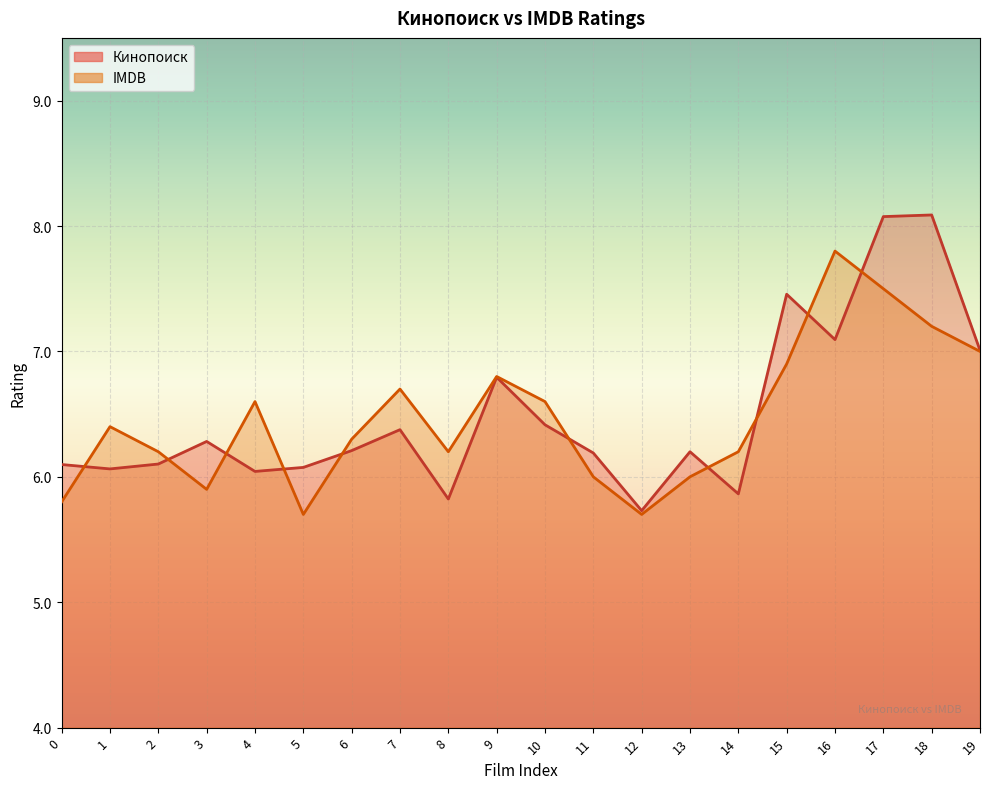

At which label does IMDB reach its peak?

16